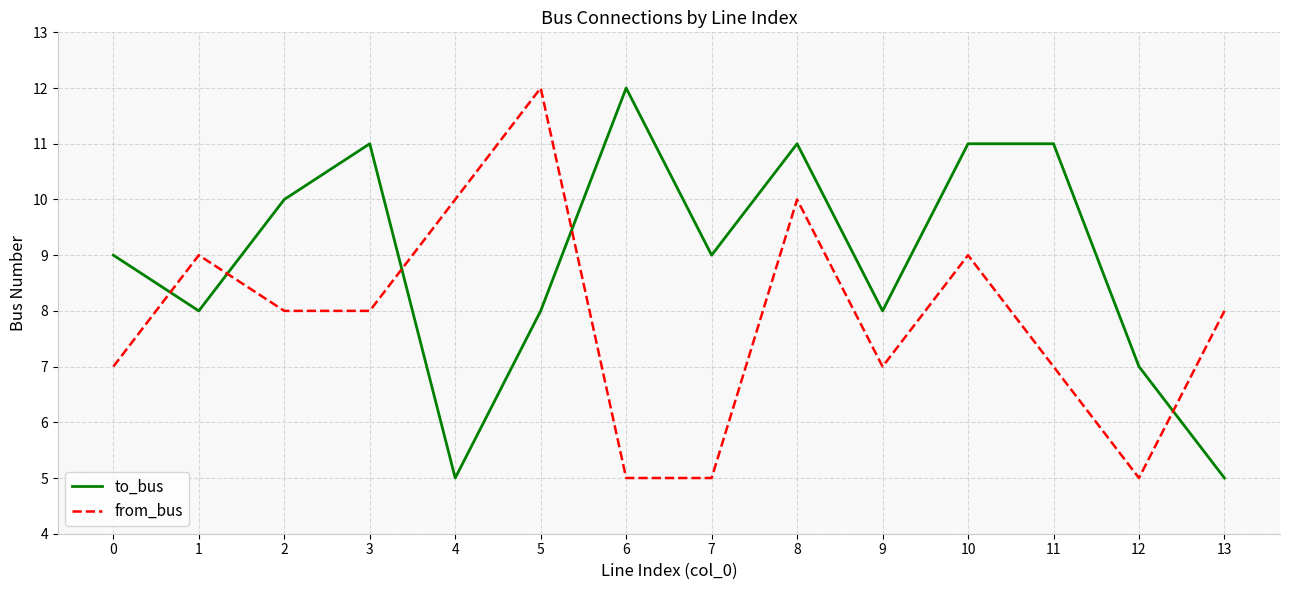

Reading right to left, transcribe all the data shown in this chart.

to_bus: 5	7	11	11	8	11	9	12	8	5	11	10	8	9
from_bus: 8	5	7	9	7	10	5	5	12	10	8	8	9	7